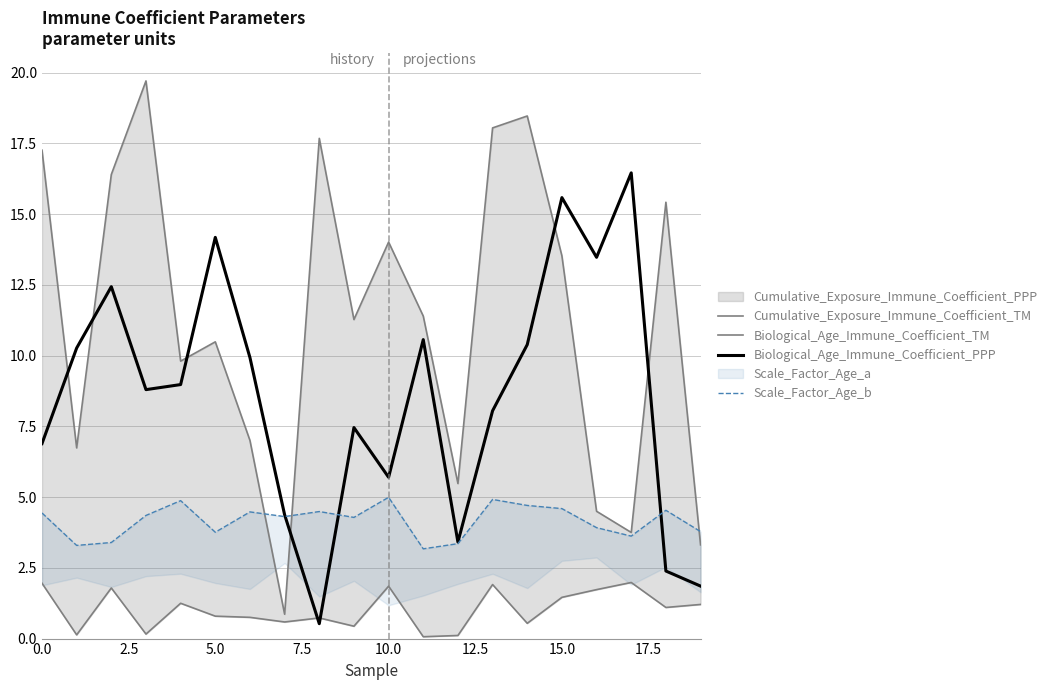

Is it true that Biological_Age_Immune_Coefficient_PPP equals 15.6 at 15.0?

True